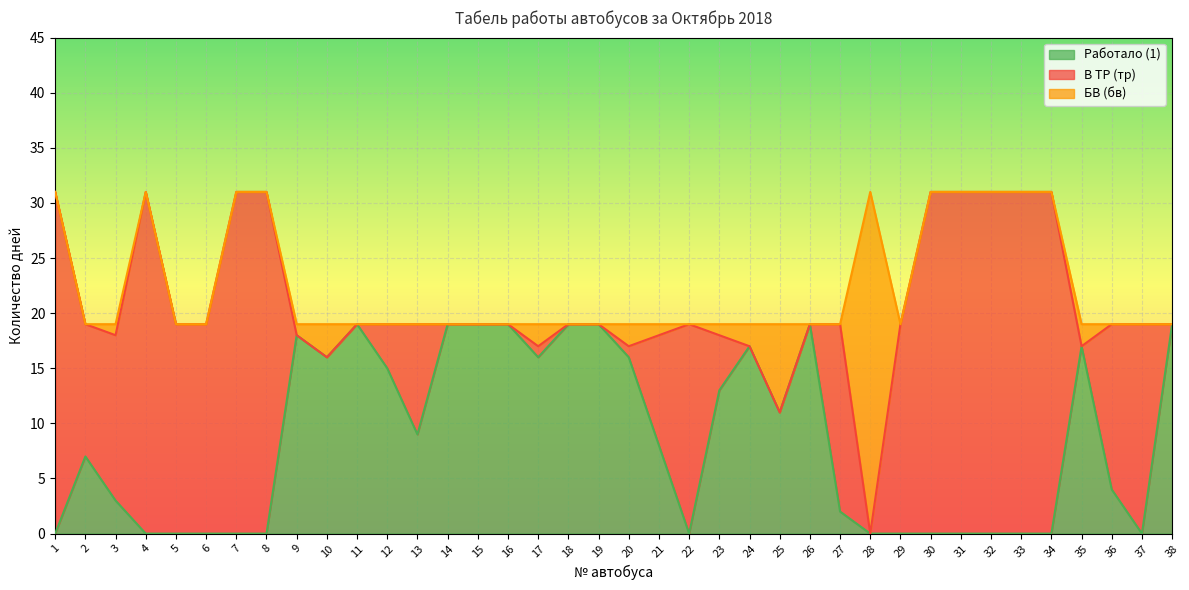

What is the difference between the maximum and minimum values in the Работало (1) series?

19